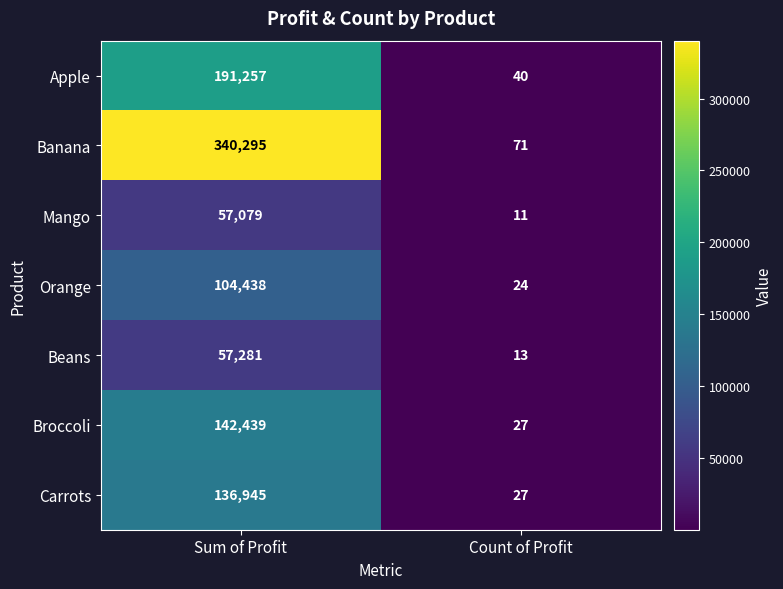

What is the difference between the Orange values at Sum of Profit and Count of Profit?

104414